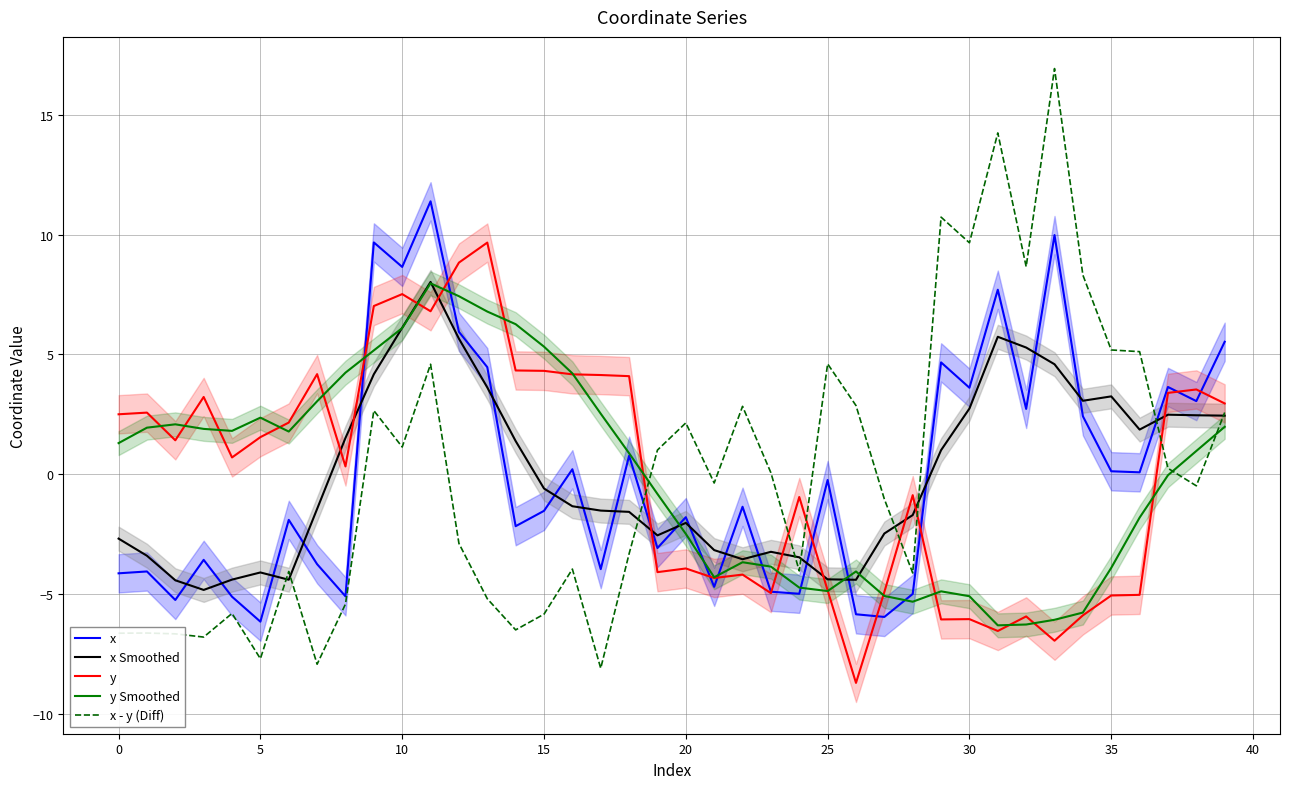

What is the minimum value for x Smoothed?

-4.8